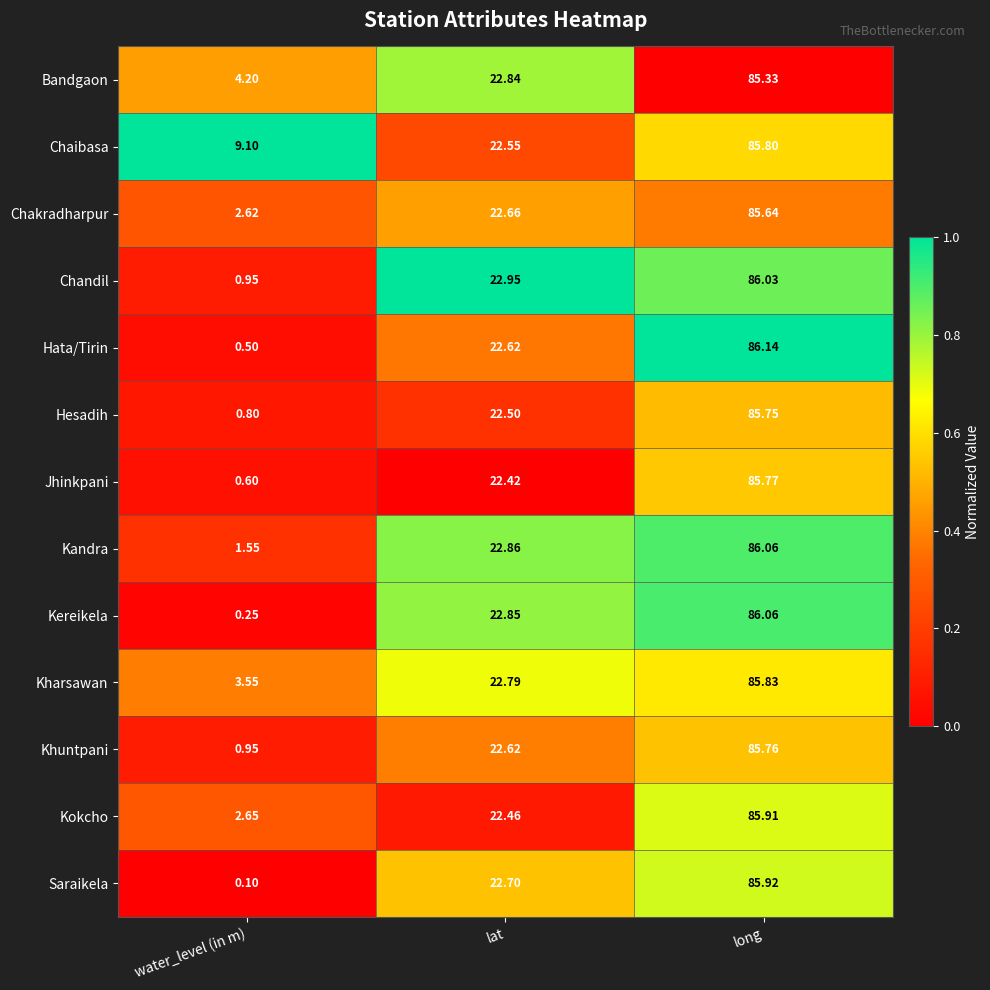

Which series changed the most between lat and long?

Hata/Tirin